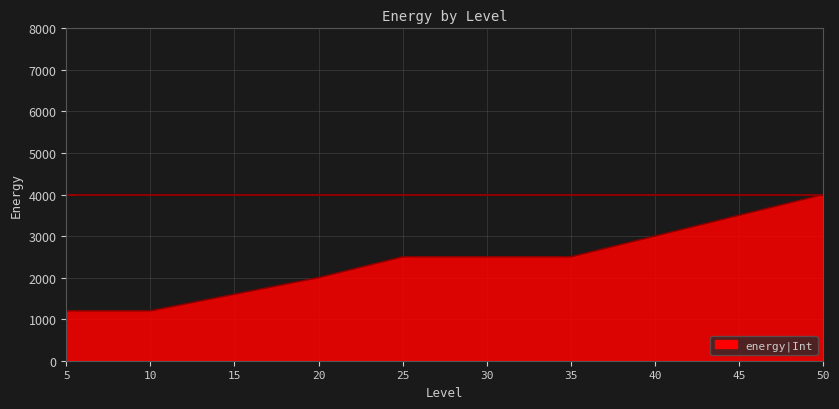

At which category does the chart reach its peak across all series?

50